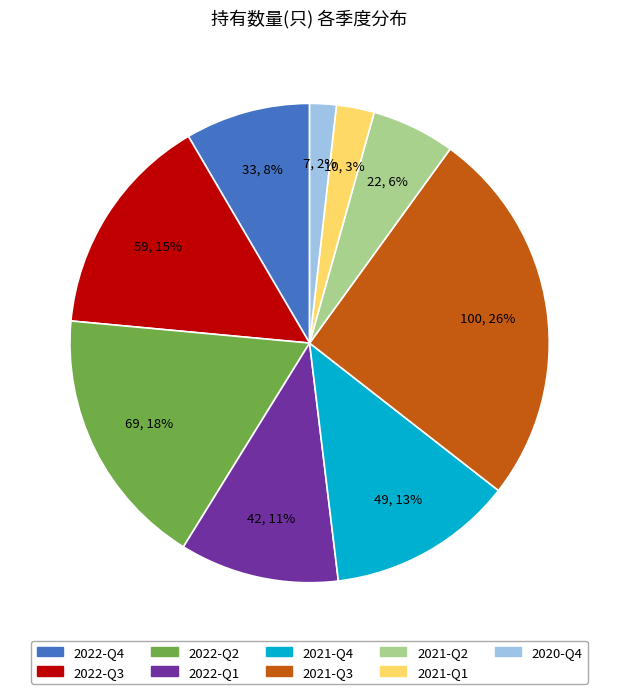

To the nearest percent, what portion does 2022-Q3 represent?

15%